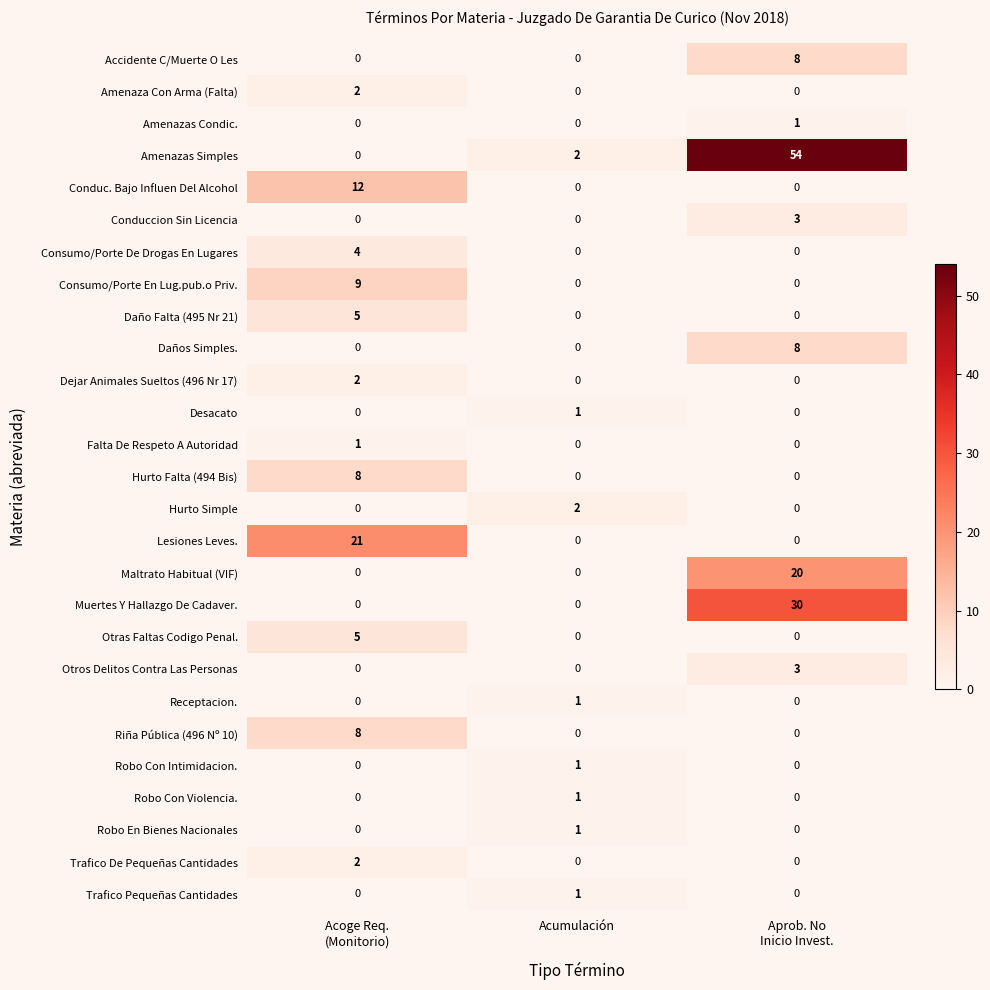

The Otras Faltas Codigo Penal. series shows 0 at Acumulación. True or false?

True